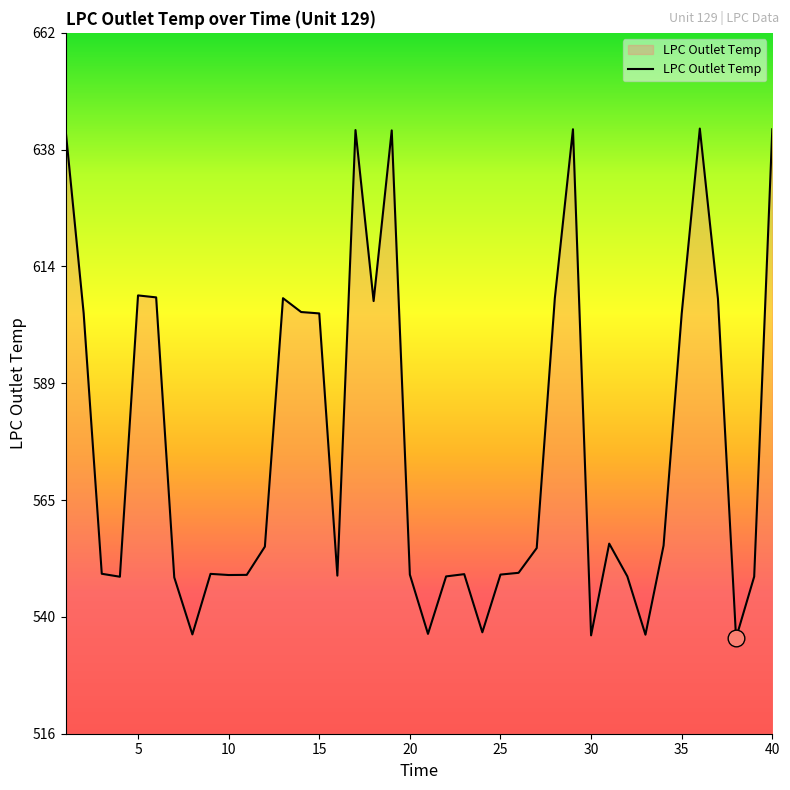

What is the smallest value displayed?

535.9